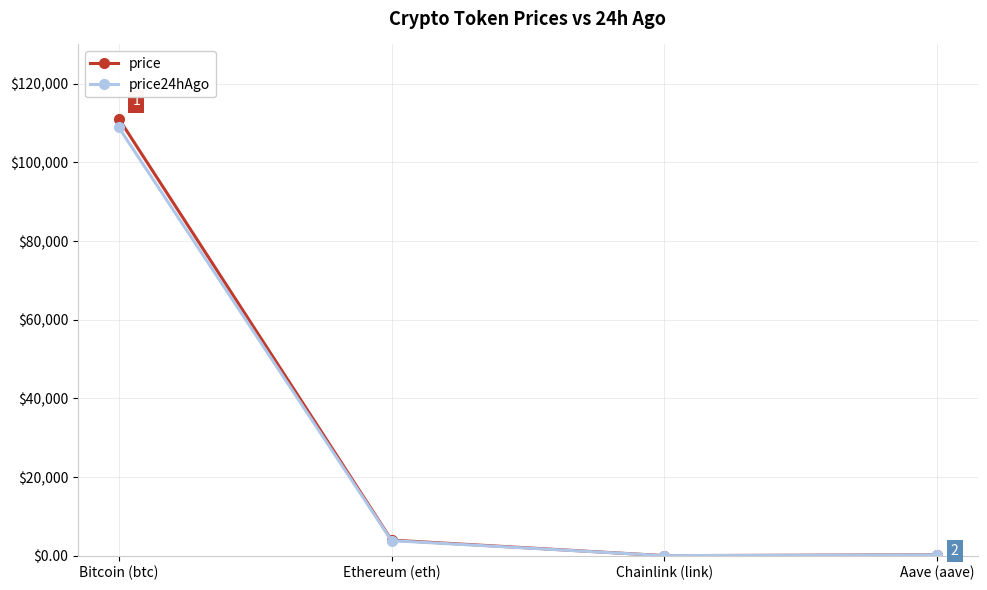

Which series has the widest spread of values?

price